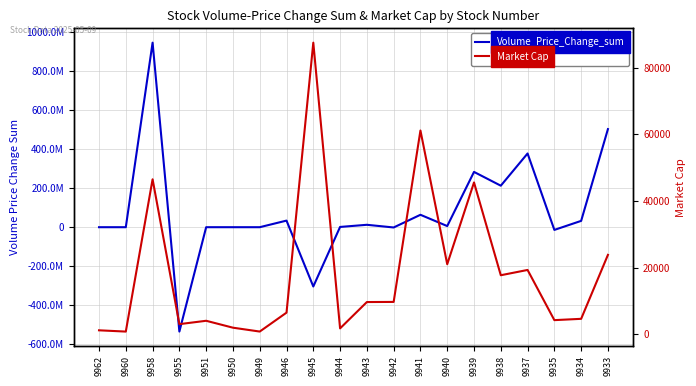

What is the value of the Market Cap point at the 18th from the left?

4268